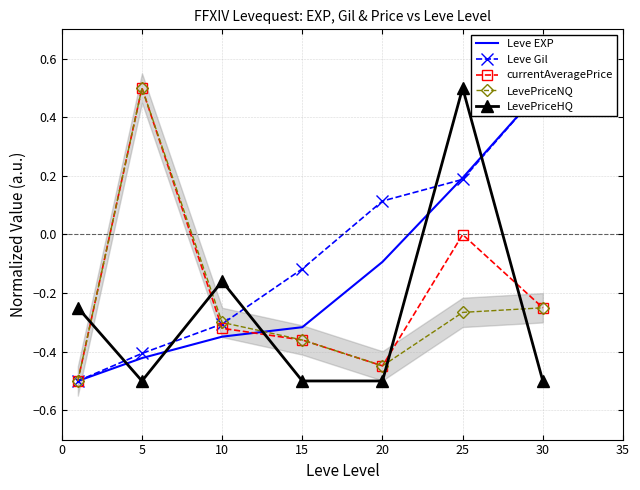

The LevePriceHQ series shows -0.5 at 20. True or false?

True